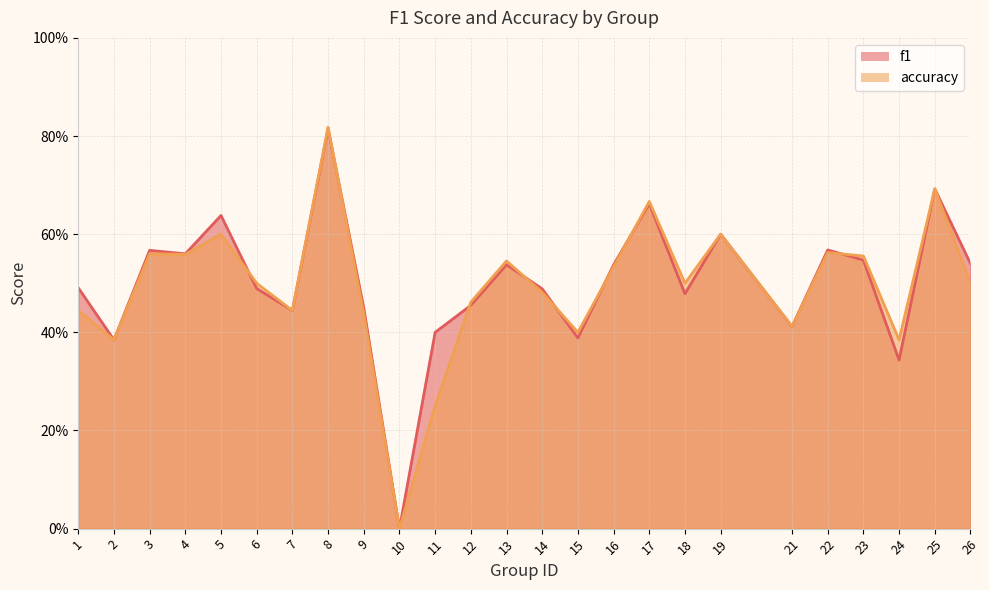

At which category is the sum across all series the highest?

8